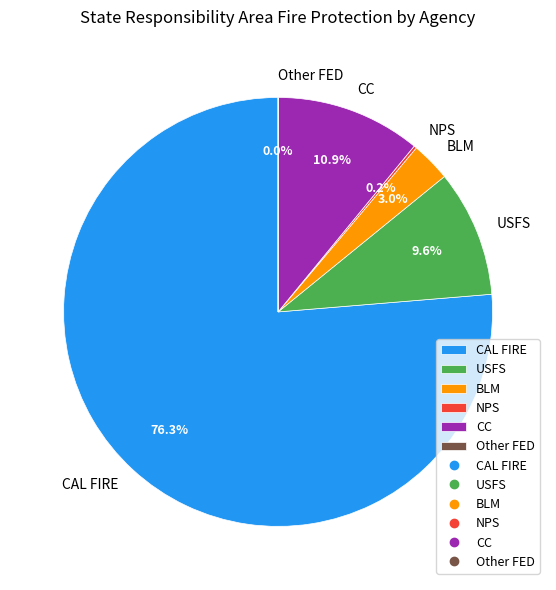

What percentage is the BLM slice, to the nearest percent?

3%